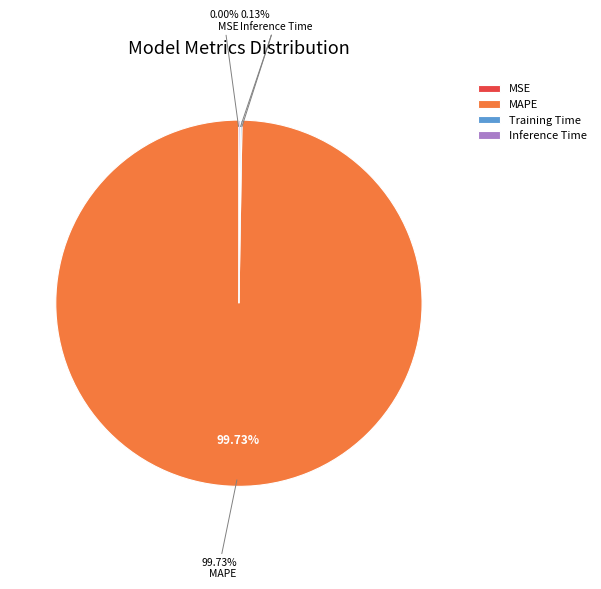

Count the number of slices in the pie.

5